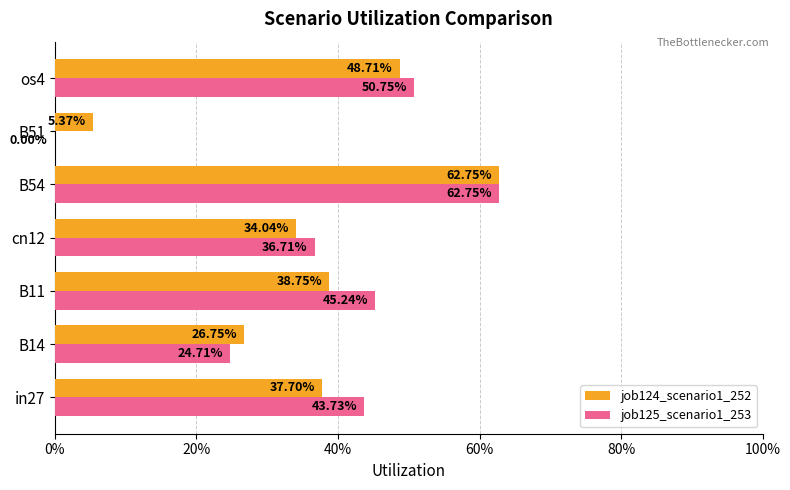

What are all the series names shown in the legend?

job124_scenario1_252, job125_scenario1_253